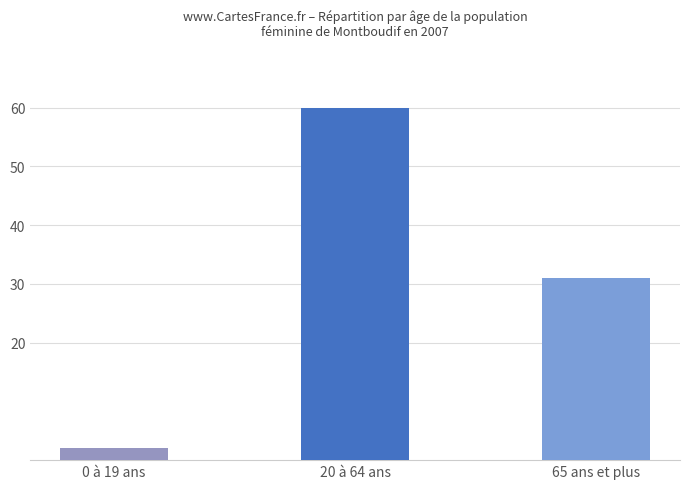

What is the sum of all values?

93